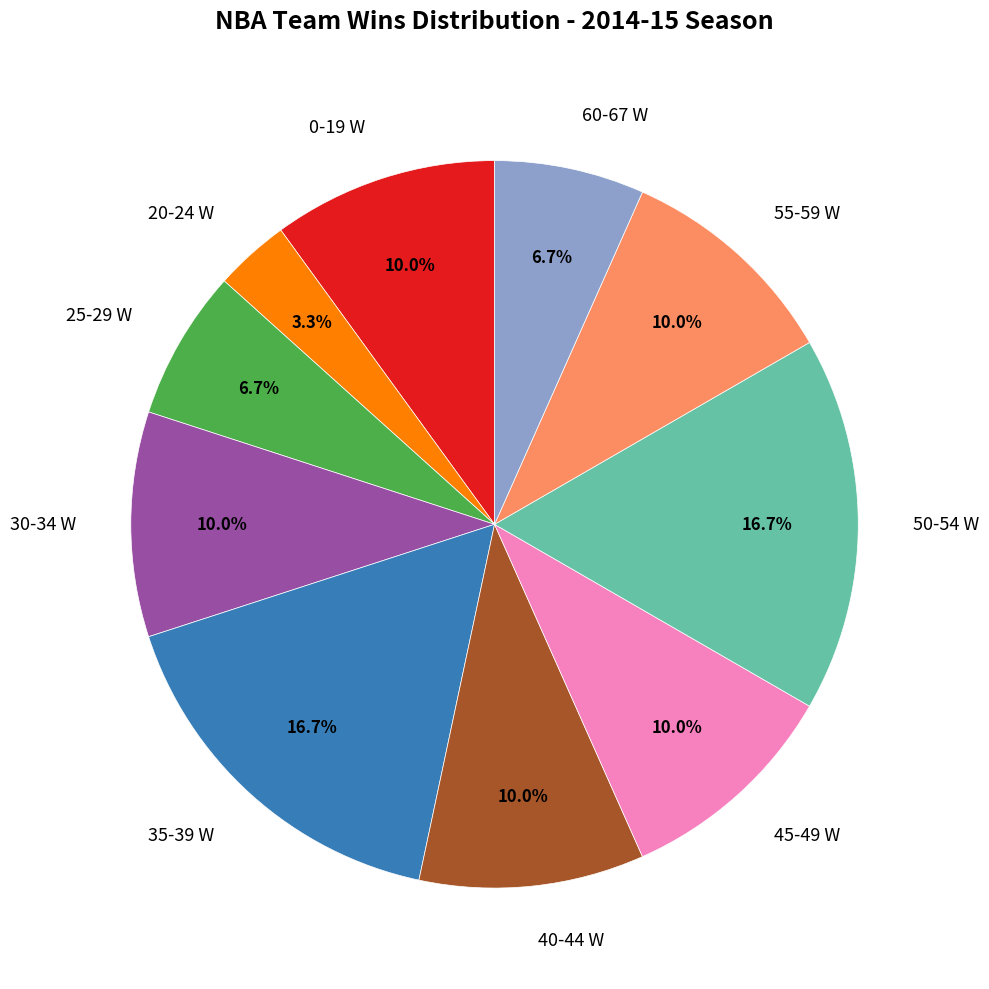

What is the smallest slice in the pie chart?

20-24 W